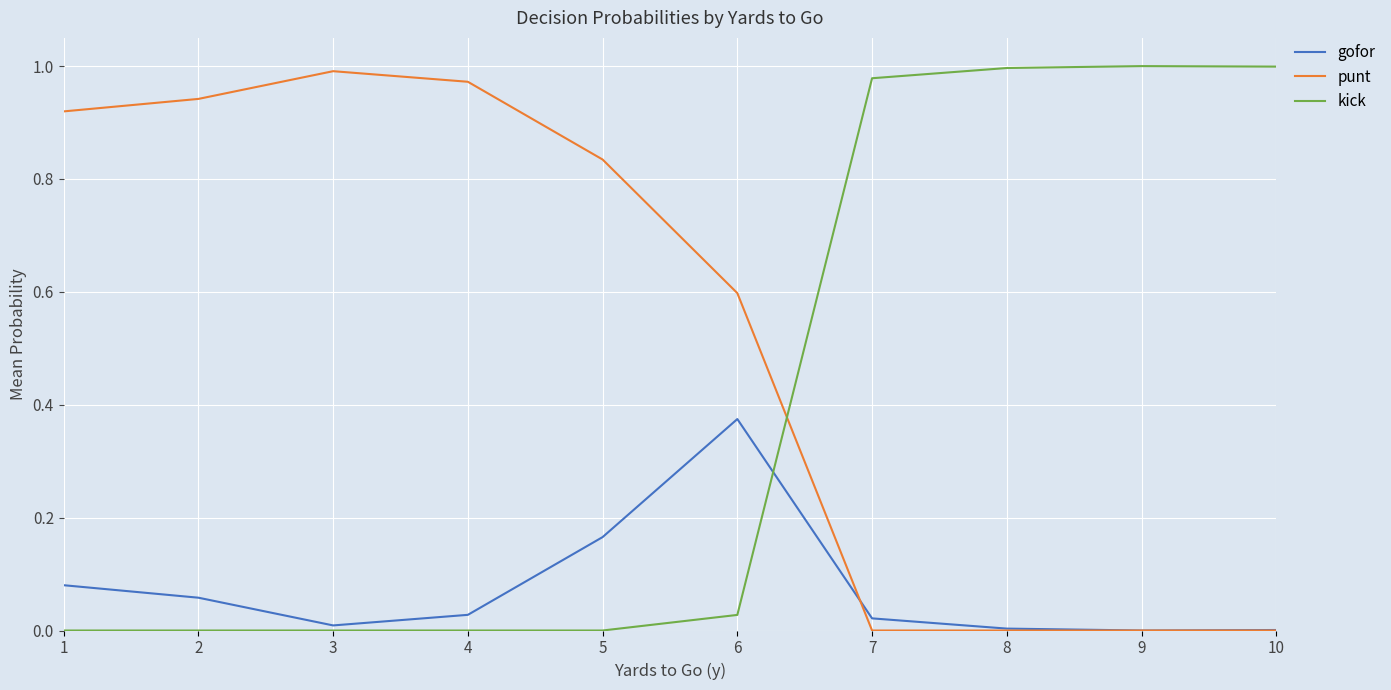

Which series has the largest total across all categories?

punt